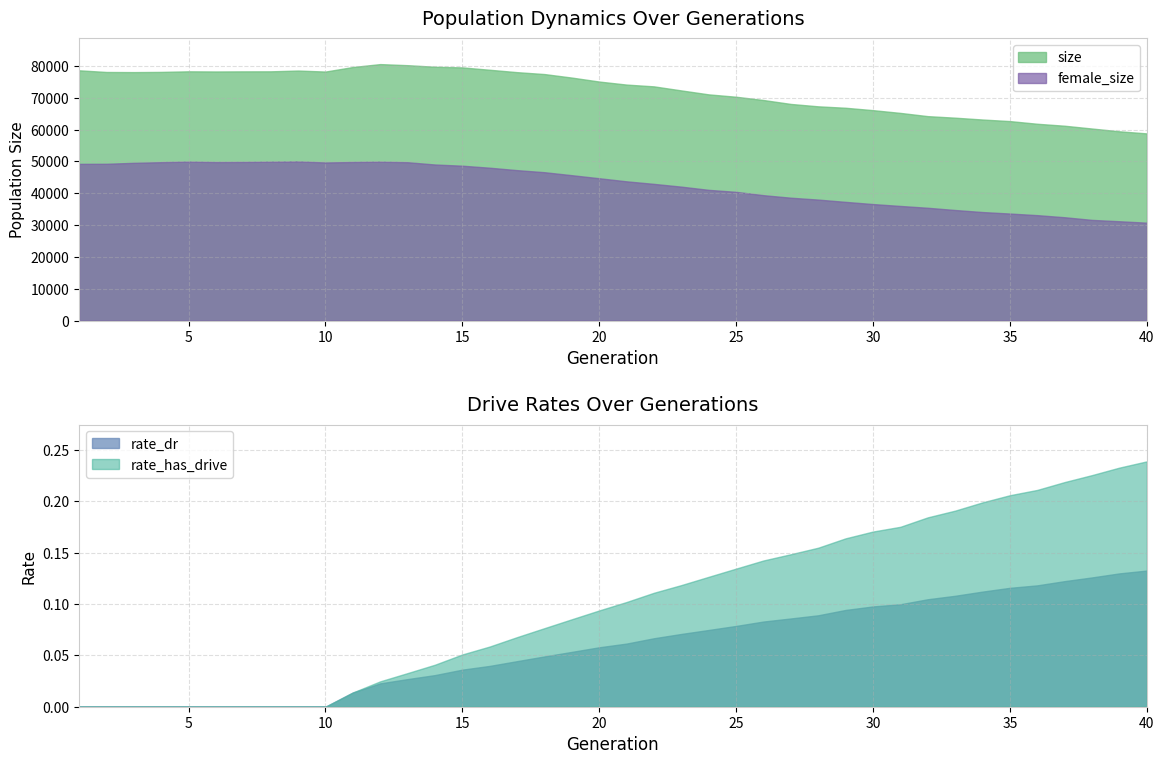

Is the value of female_size at 12 greater than the value of rate_dr at 18?

Yes